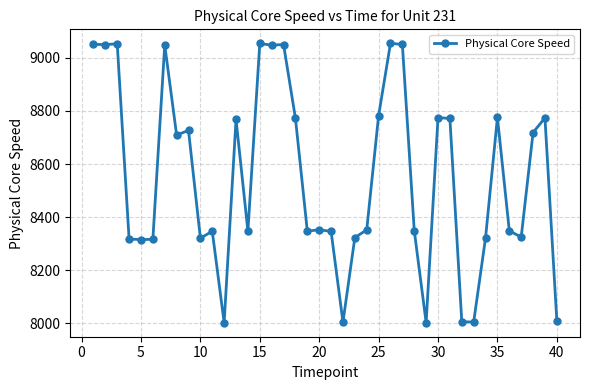

What is the greatest value displayed?

9054.3